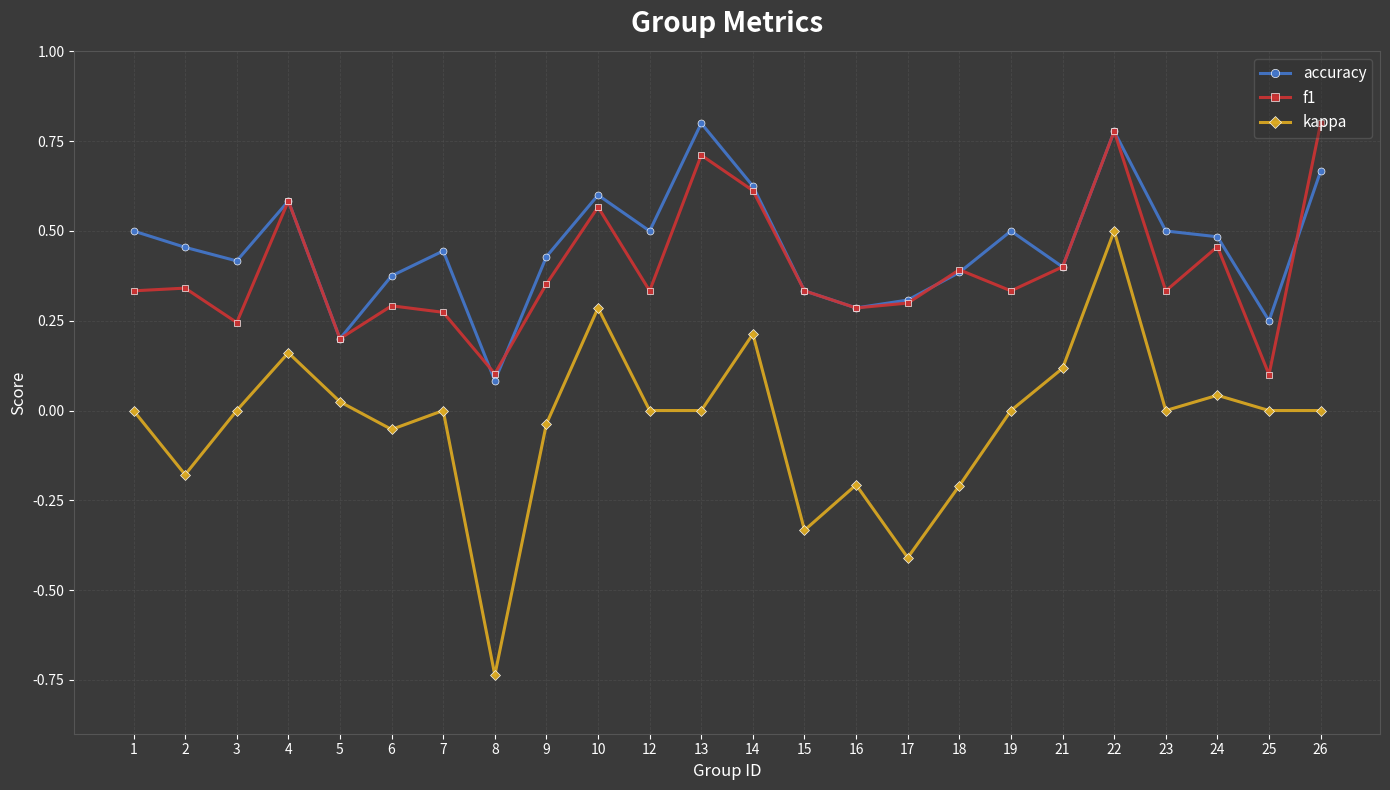

Is it true that f1 equals 0.7 at 13?

True